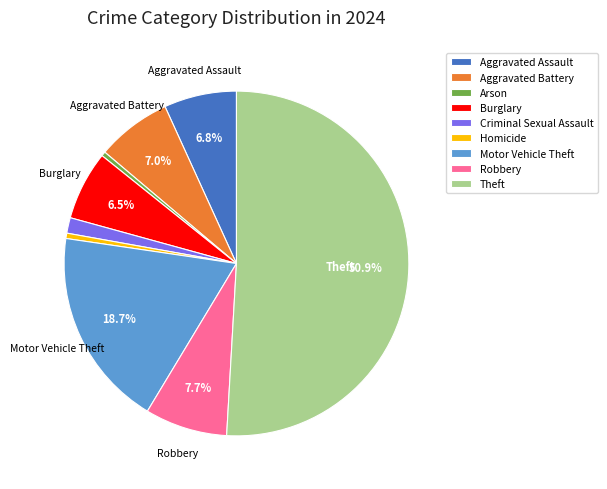

Count the number of slices in the pie.

9